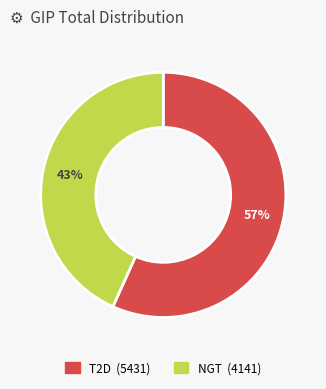

Does any single category account for the majority?

Yes